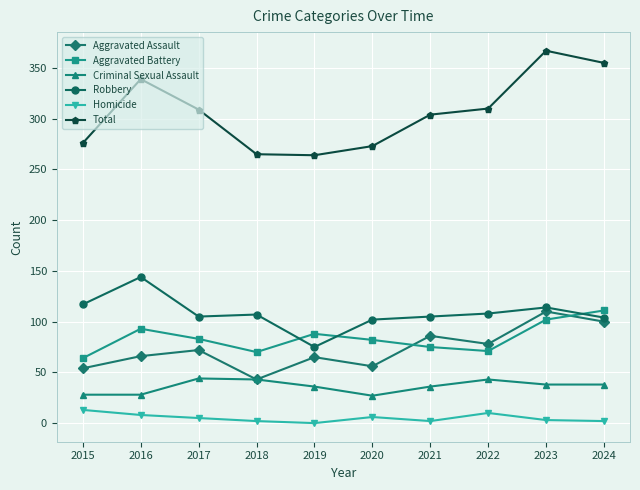

Rank the series at 2021 from highest to lowest value.

Total, Robbery, Aggravated Assault, Aggravated Battery, Criminal Sexual Assault, Homicide